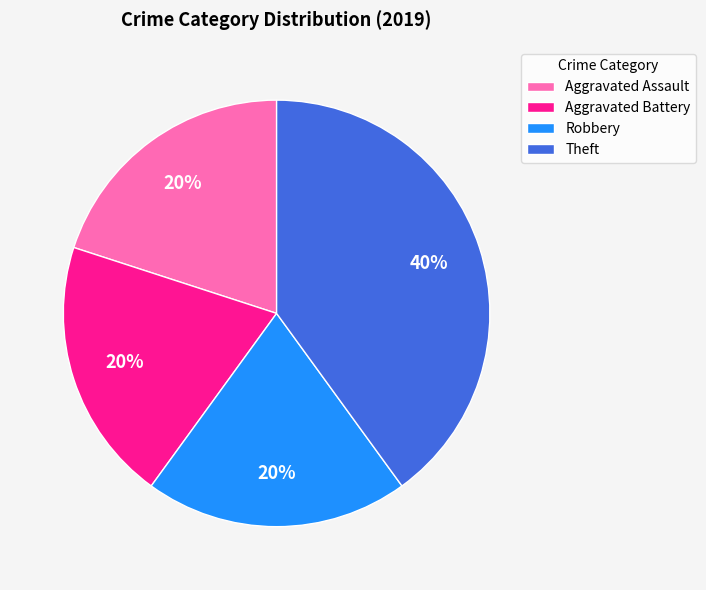

What is the largest slice in the pie chart?

Theft